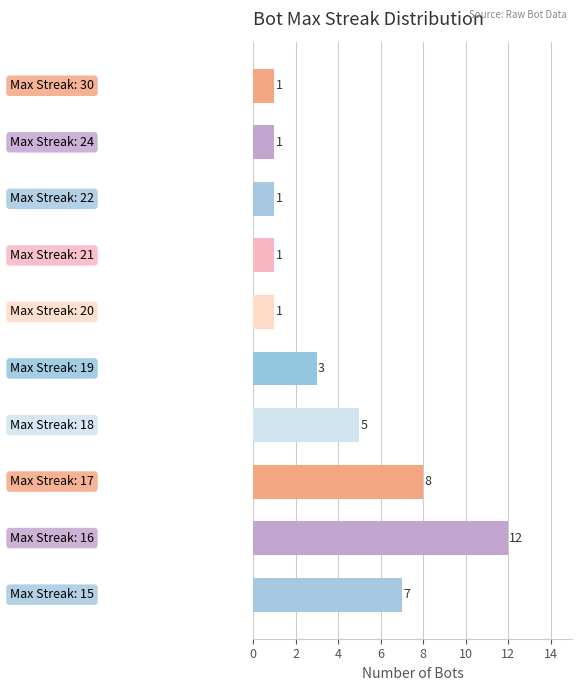

What is the maximum value shown in the chart?

12